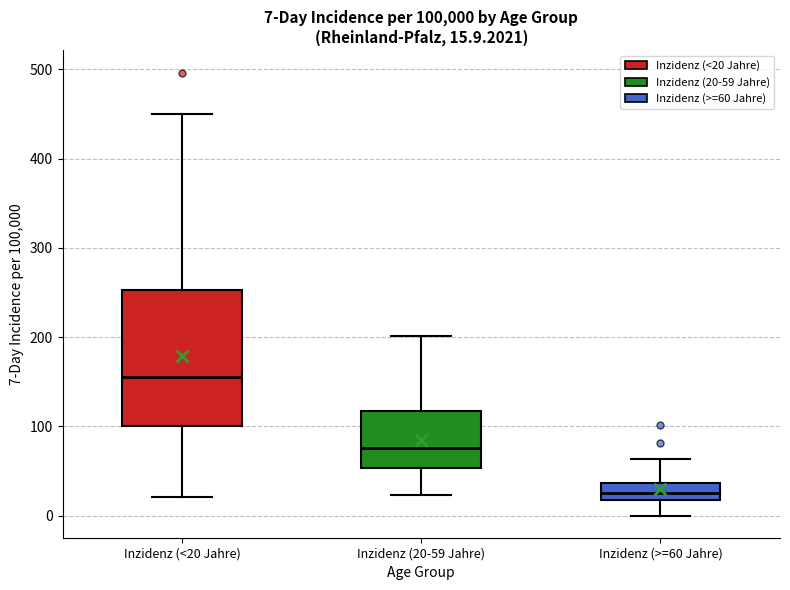

Which box is the tallest, from its lower edge to its upper edge?

Inzidenz (<20 Jahre)